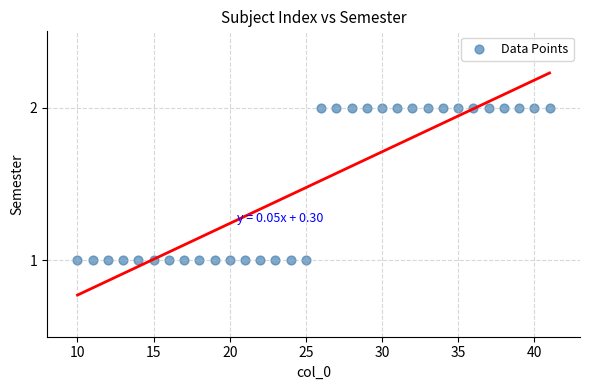

What is the range of X values (max minus min)?

31